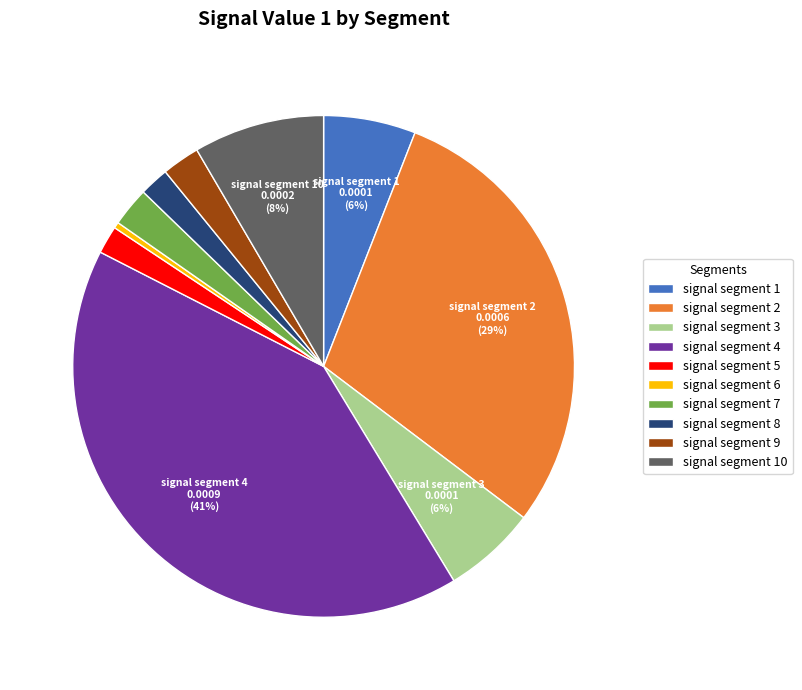

Is there any slice that represents more than half of the pie?

No